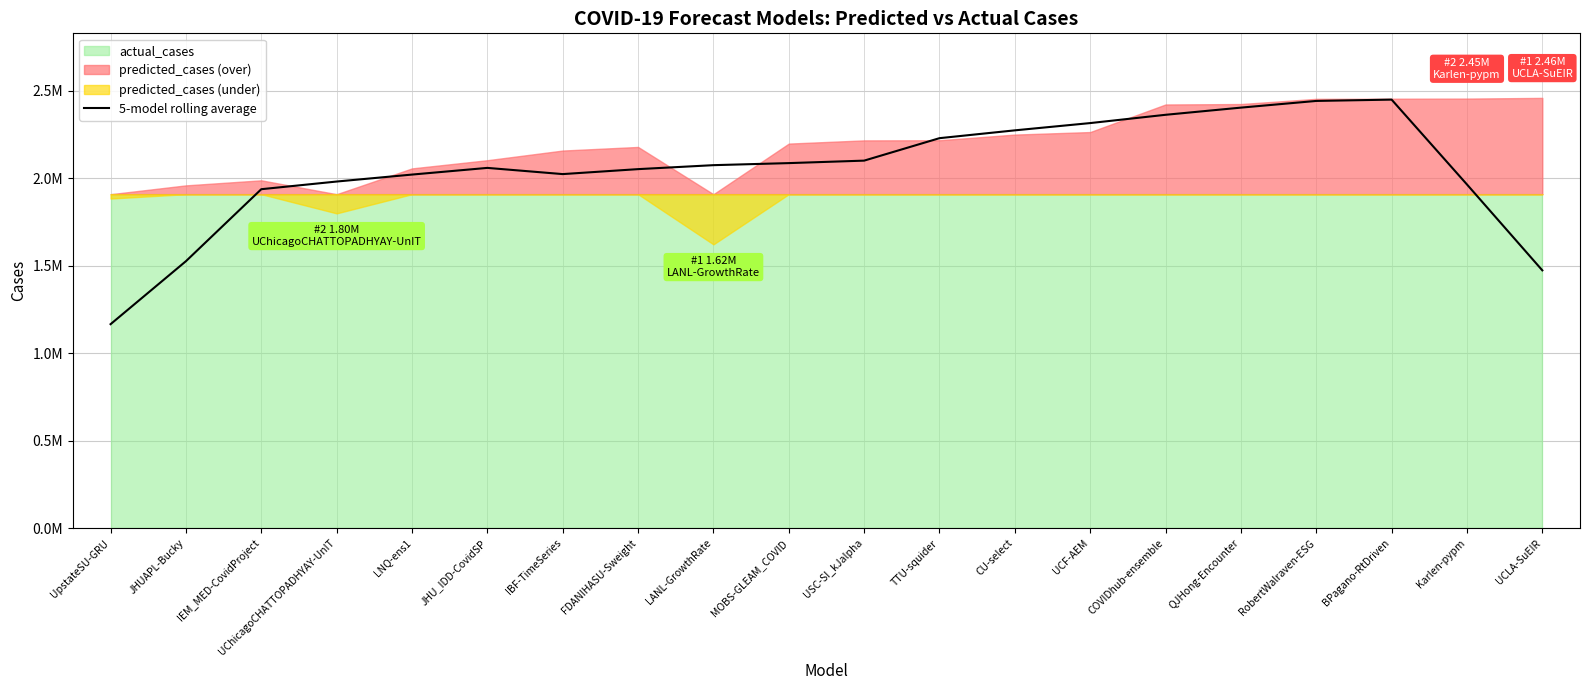

What position from the left is Karlen-pypm?

19